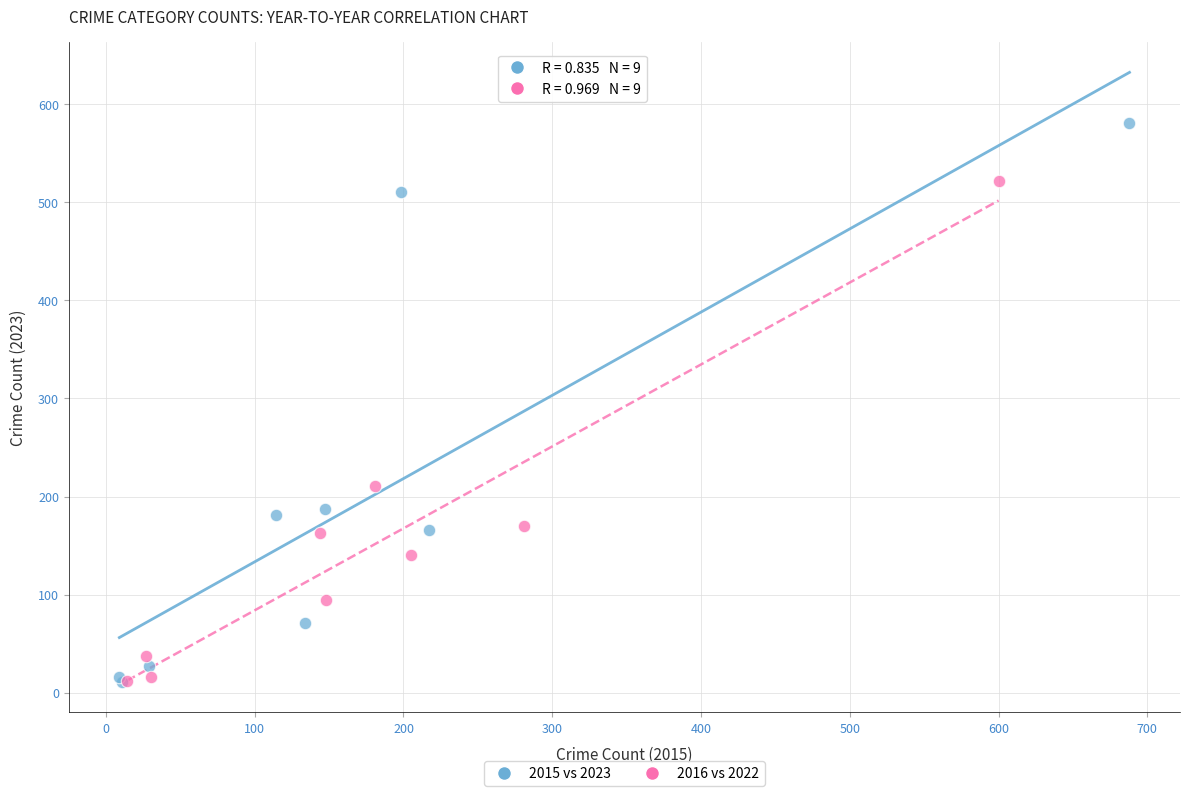

Which series contains the highest Y value?

2015 vs 2023